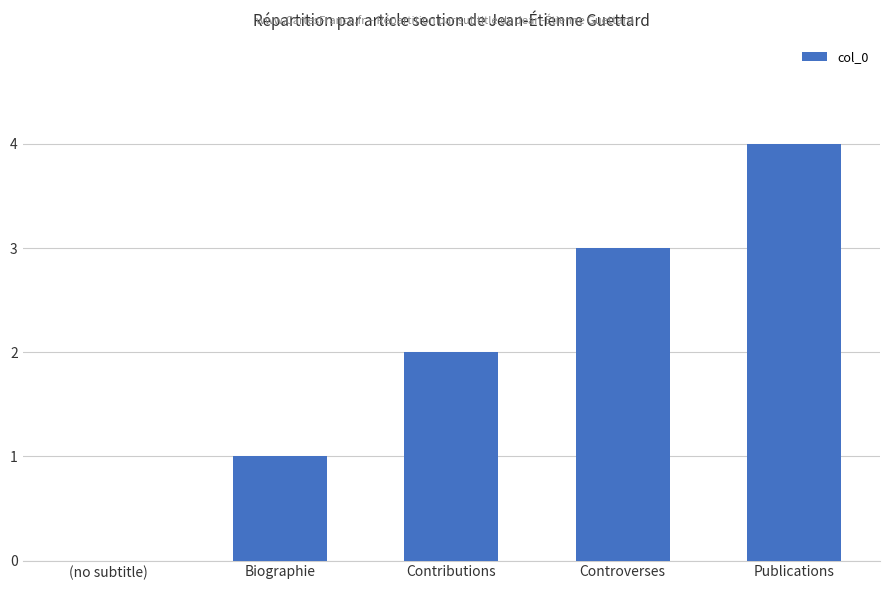

What is the sum of all values?

10